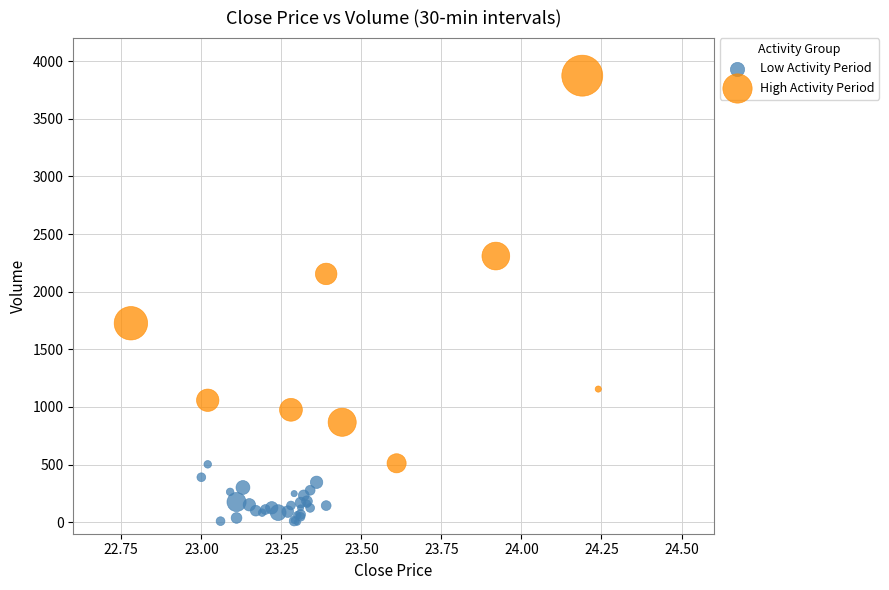

Which series contains the highest Y value?

High Activity Period